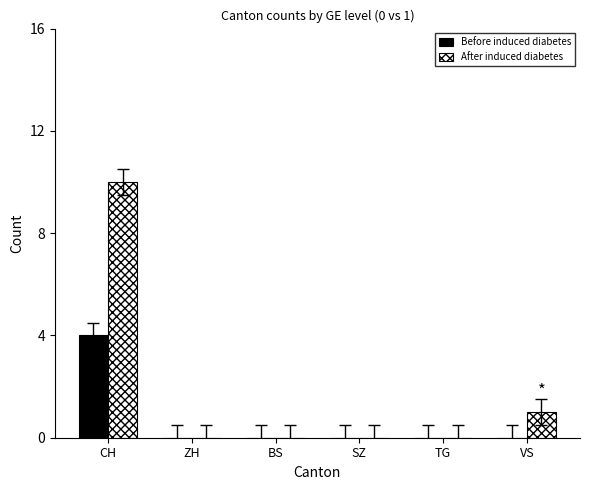

How many groups of bars are there?

6